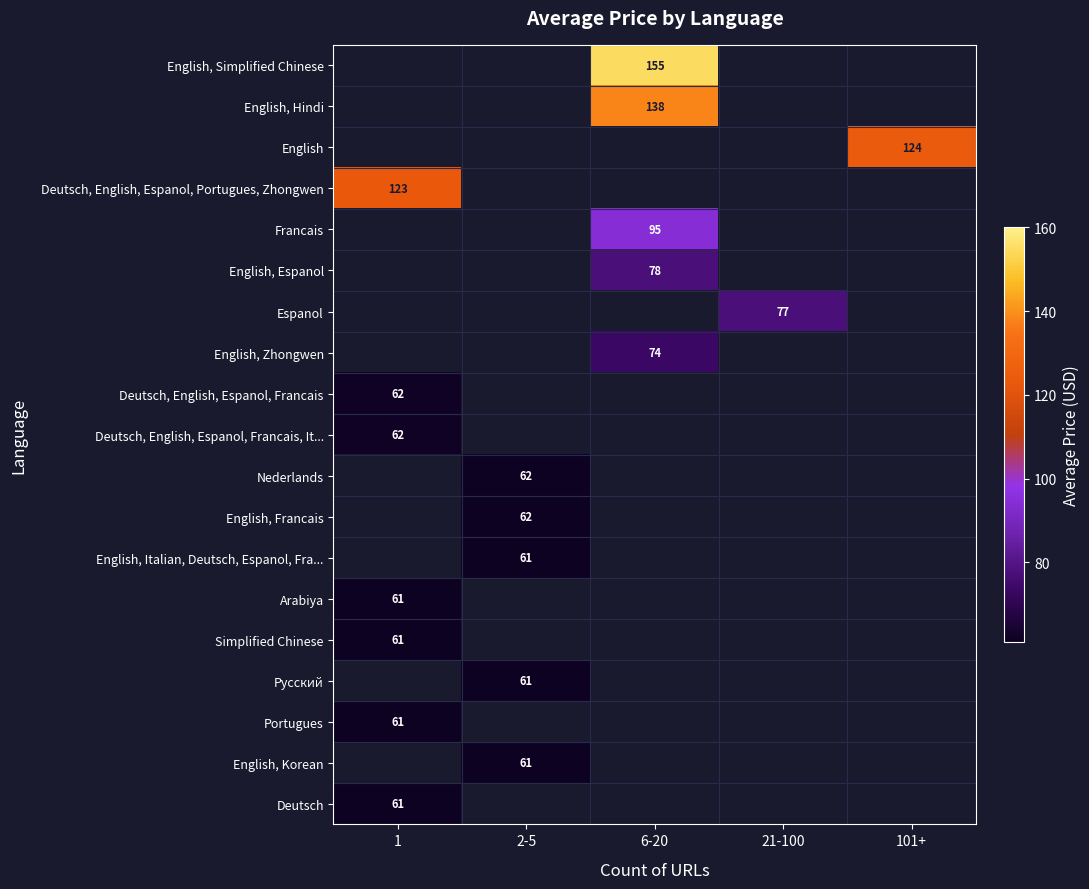

Is the value of English, Espanol at 6-20 greater than the value of Pусский at 2-5?

Yes